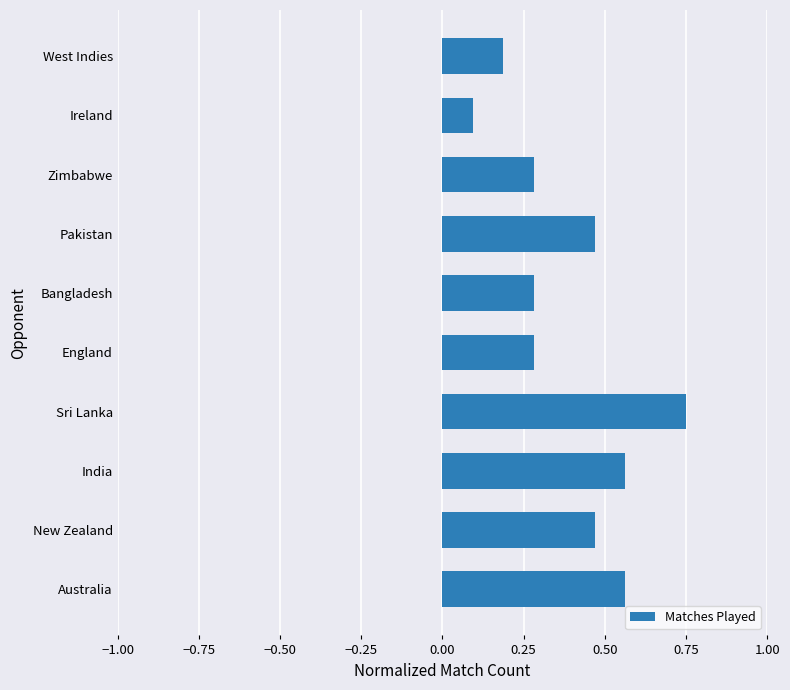

Which category has the highest value across all series?

Sri Lanka